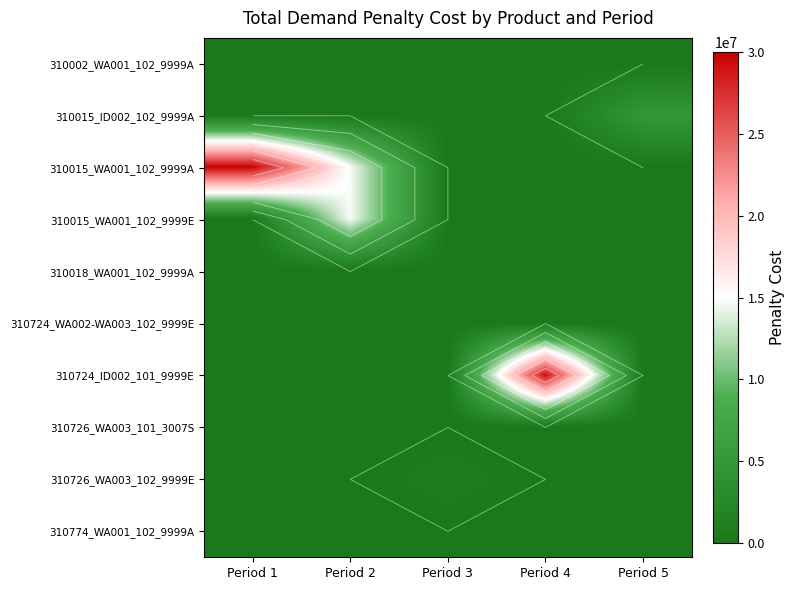

Rank the series at Period 5 from highest to lowest value.

310015_ID002_102_9999A, 310002_WA001_102_9999A, 310015_WA001_102_9999A, 310015_WA001_102_9999E, 310018_WA001_102_9999A, 310724_WA002-WA003_102_9999E, 310724_ID002_101_9999E, 310726_WA003_101_3007S, 310726_WA003_102_9999E, 310774_WA001_102_9999A